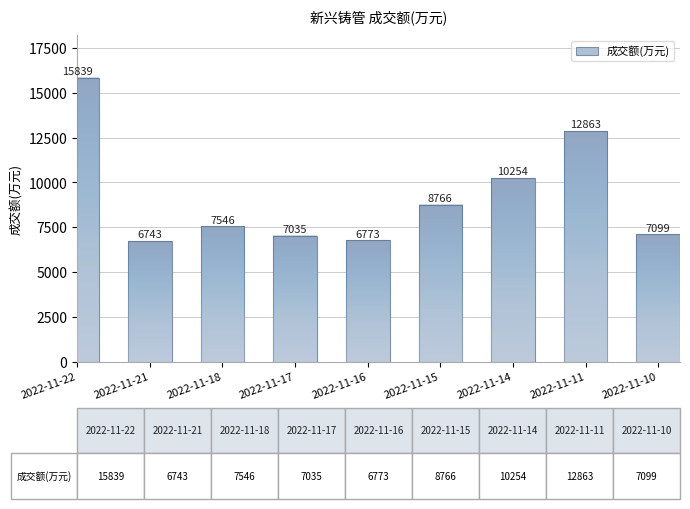

Does the chart contain any negative values?

No